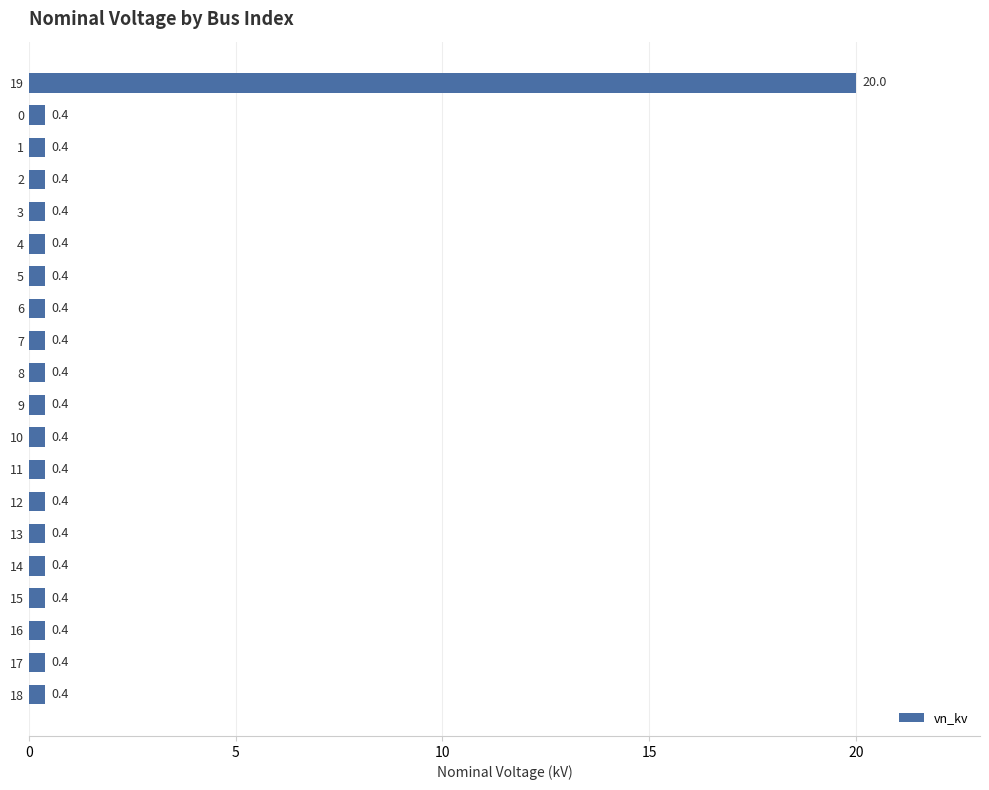

What is the minimum value shown in the chart?

0.4